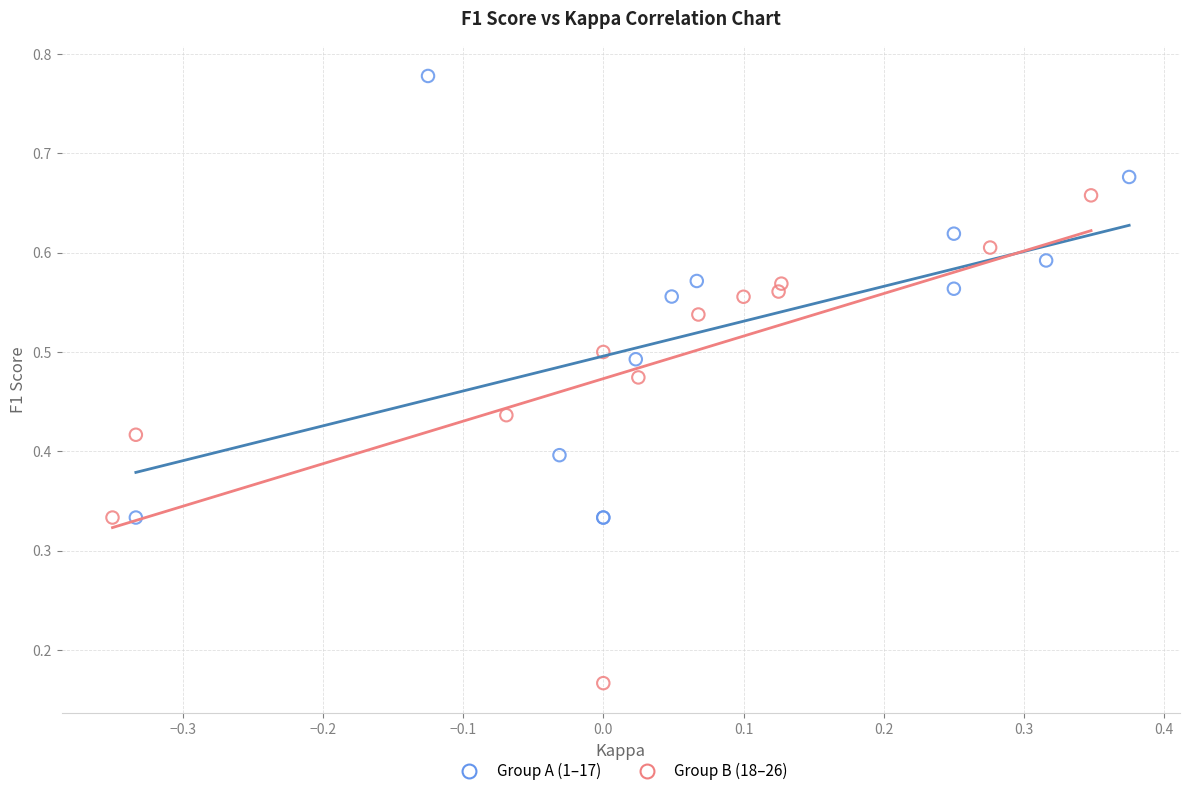

Which series contains the lowest Y value?

Group B (18–26)